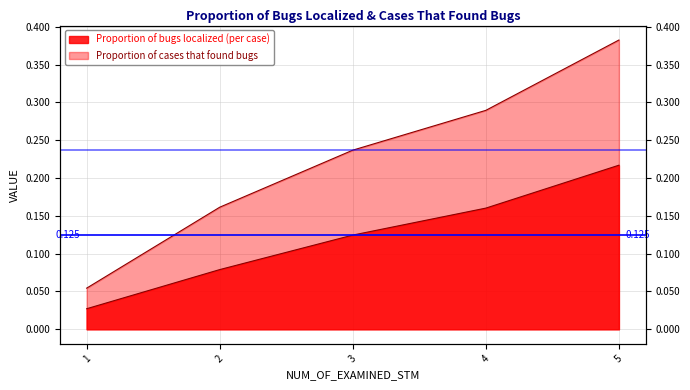

The Proportion of bugs localized (per case) series shows 0.2 at 5. True or false?

True